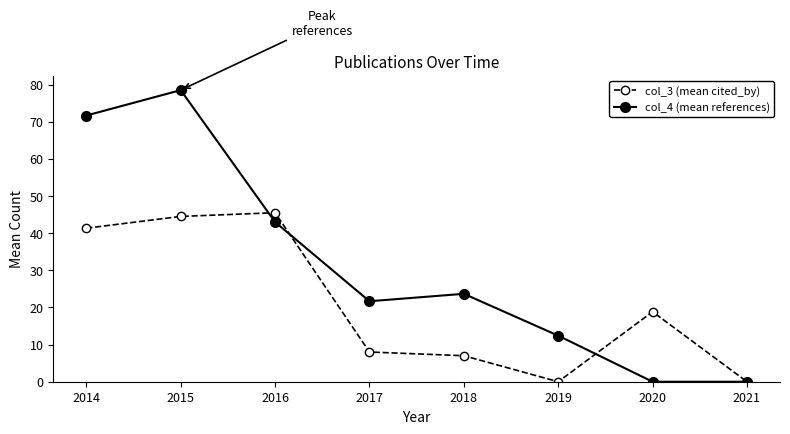

True or false: col_3 (mean cited_by) and col_4 (mean references) intersect in this chart.

True